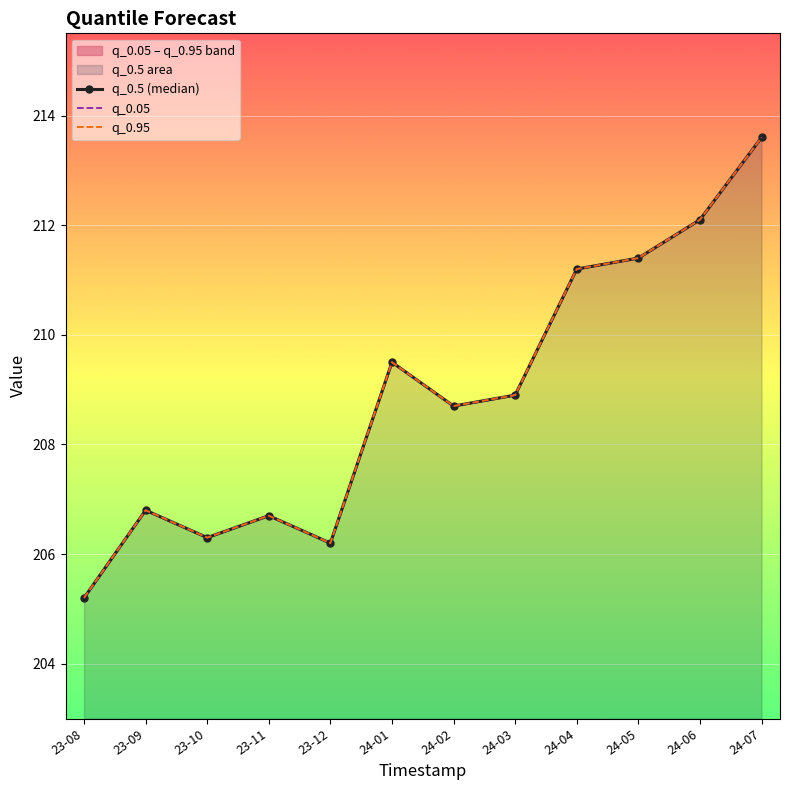

How many values in the q_0.5 (median) series are below 208?

5